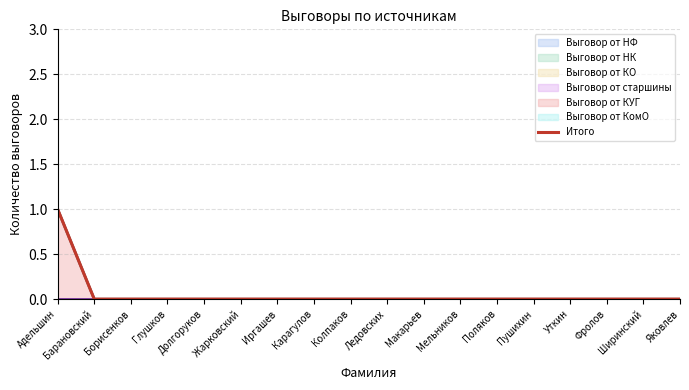

What is the difference between the maximum and minimum values?

1